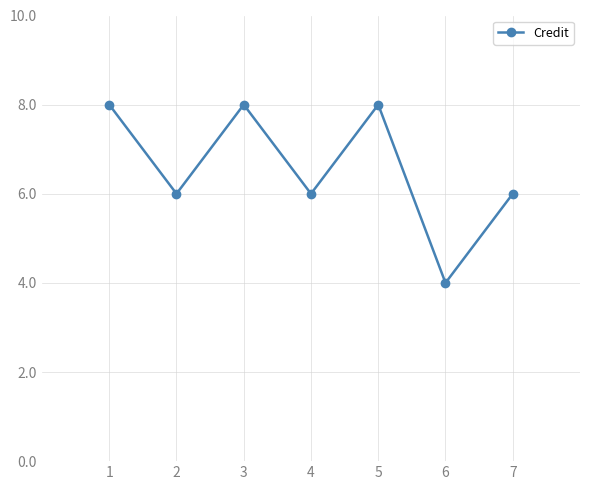

How many lines are shown in the chart?

1